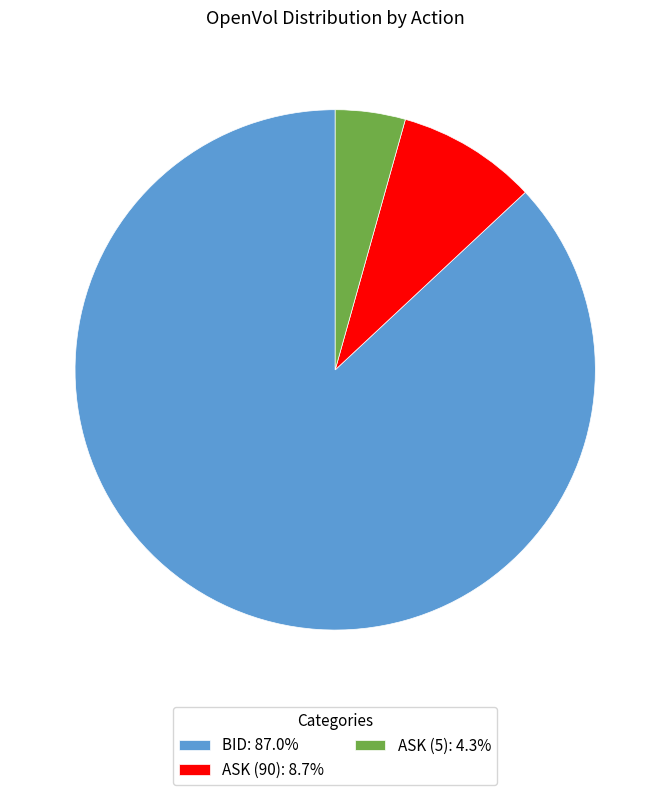

Is BID: 87.0% the majority of the pie?

Yes